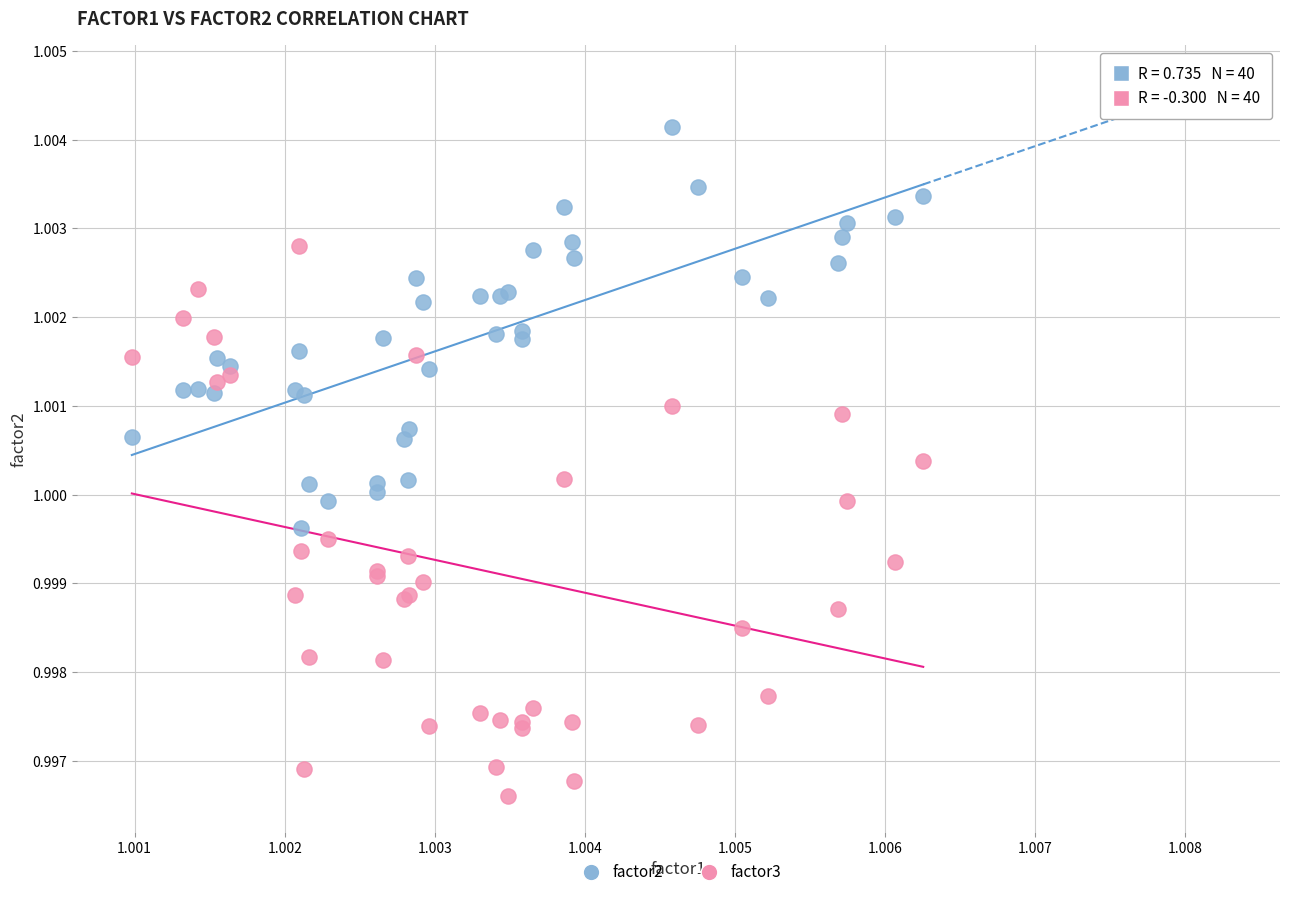

Which series has the largest Y range (max minus min)?

factor3